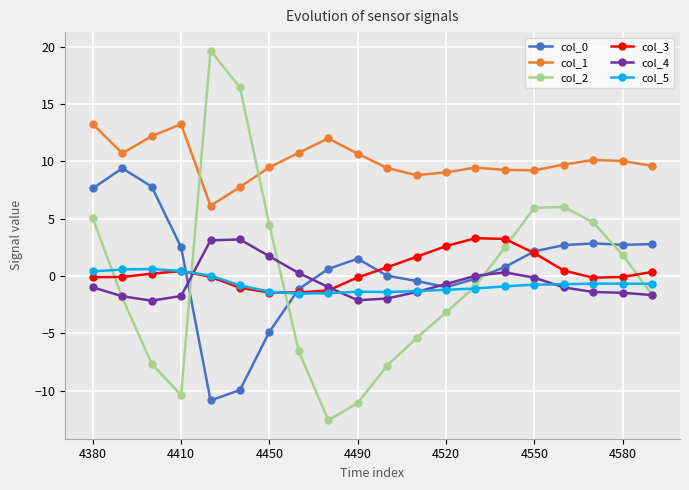

What is the maximum value for col_2?

19.7